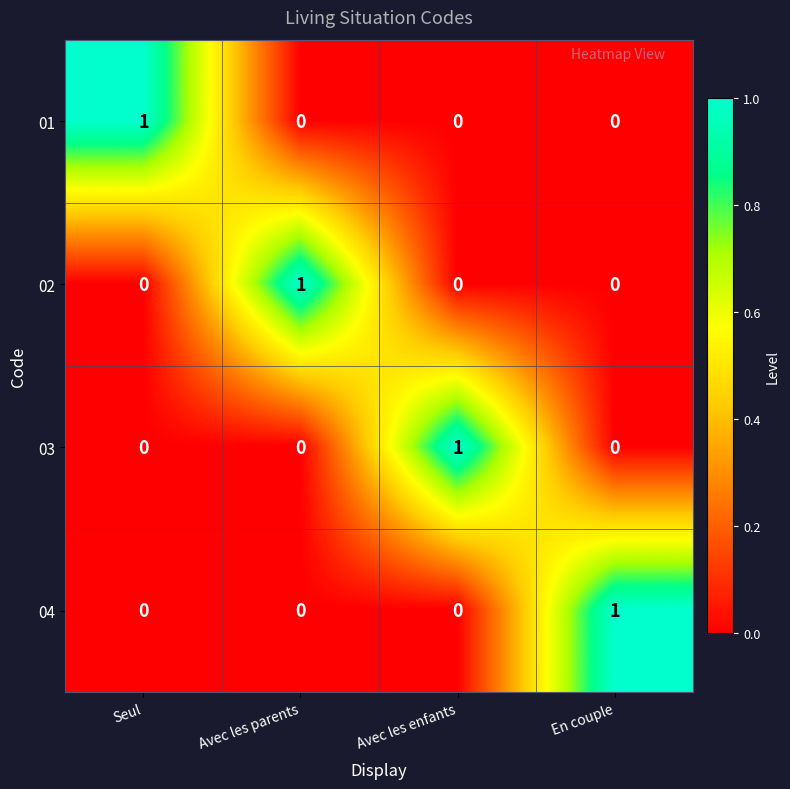

True or false: 03 has a value of 0 at Seul.

True